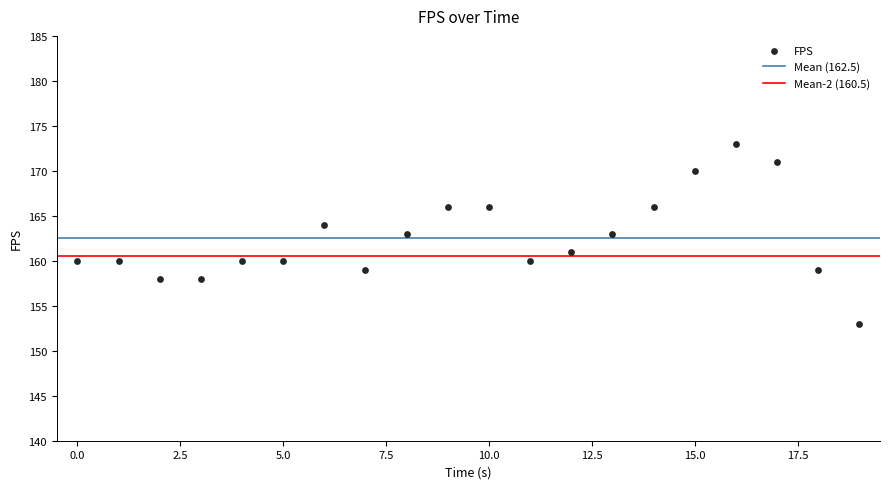

What is the range of Y values (max minus min)?

20